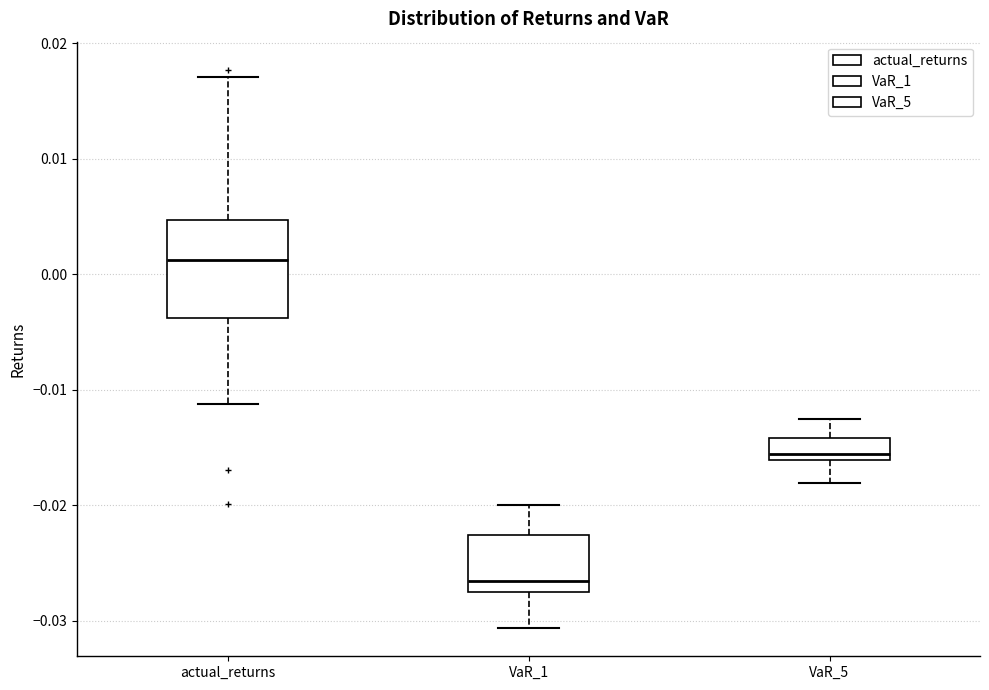

Reading left to right, read every box against the y-axis: the position of its median line, the range the box covers, and the ends of its whiskers. The values are not printed on the chart, so give them approximately, as read against the axis.

actual_returns: median 0.001, box -0.004 to 0.005, whiskers -0.011 to 0.017
VaR_1: median -0.027, box -0.028 to -0.023, whiskers -0.031 to -0.020
VaR_5: median -0.016 (just above the box's lower edge), box -0.016 to -0.014, whiskers -0.018 to -0.013